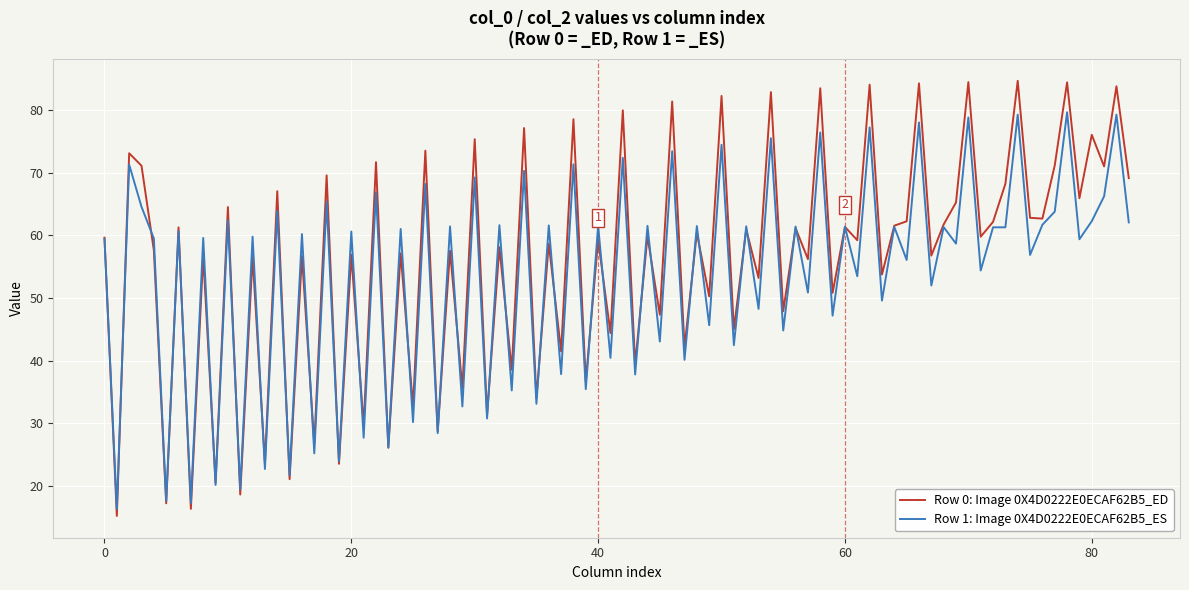

How many categories are shown in the chart?

84